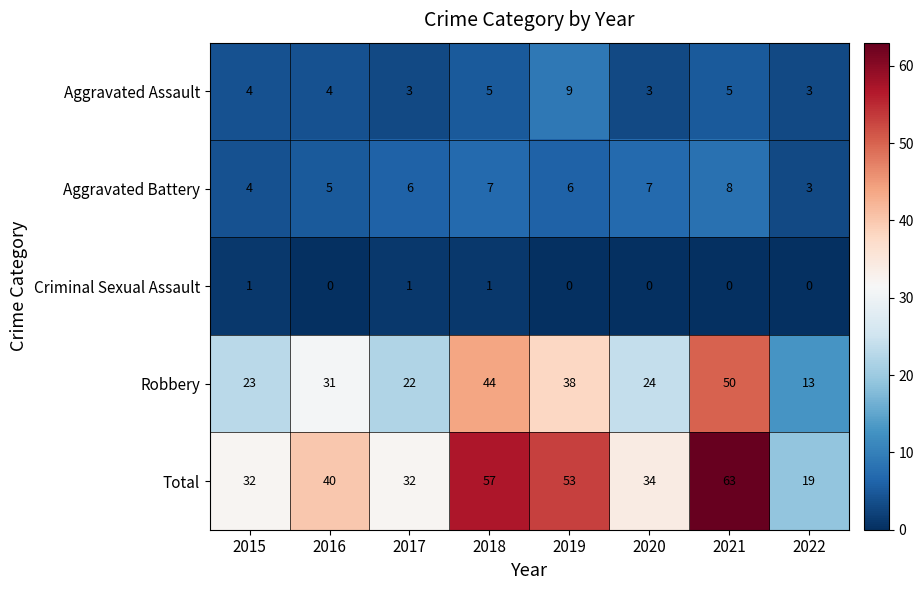

How many data points in Aggravated Battery are less than 6?

3